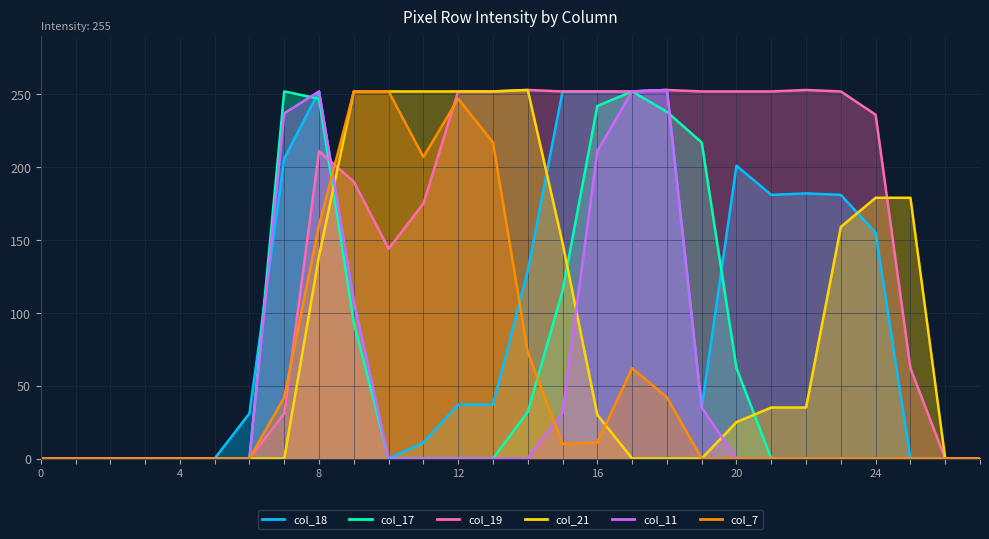

The value of col_19 at 27 is 102. True or false?

False